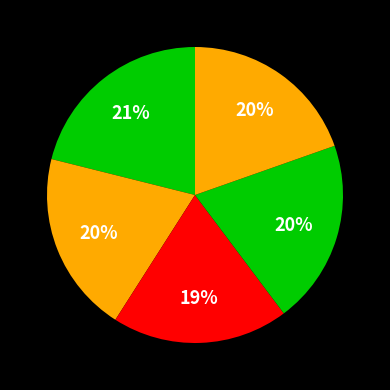

How many slices are in this pie chart?

5